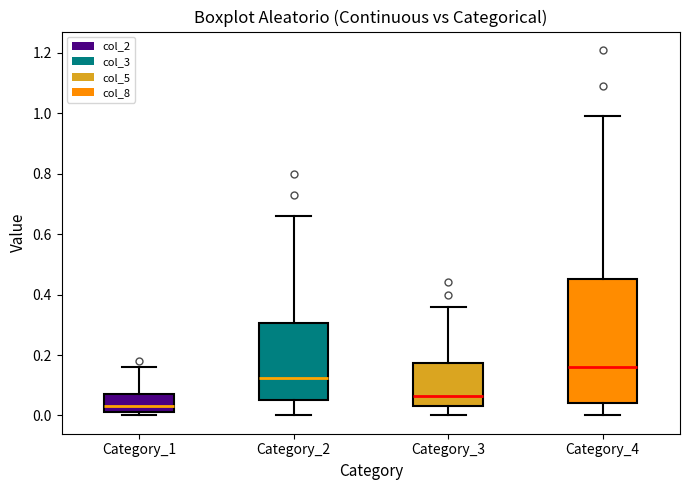

Reading left to right, read every box against the y-axis: the position of its median line, the range the box covers, and the ends of its whiskers. The values are not printed on the chart, so give them approximately, as read against the axis.

Category_1: median 0.04, box 0.02 to 0.08, whiskers 0.00 to 0.16
Category_2: median 0.12, box 0.06 to 0.30, whiskers 0.00 to 0.66
Category_3: median 0.06, box 0.04 to 0.18, whiskers 0.00 to 0.36
Category_4: median 0.16, box 0.04 to 0.46, whiskers 0.00 to 1.00